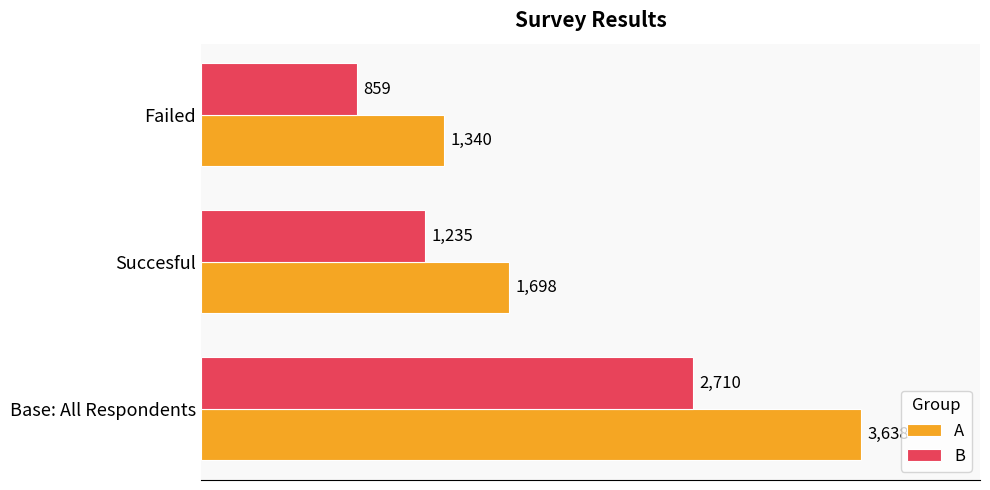

List the series in order of their peak value, lowest first.

B, A